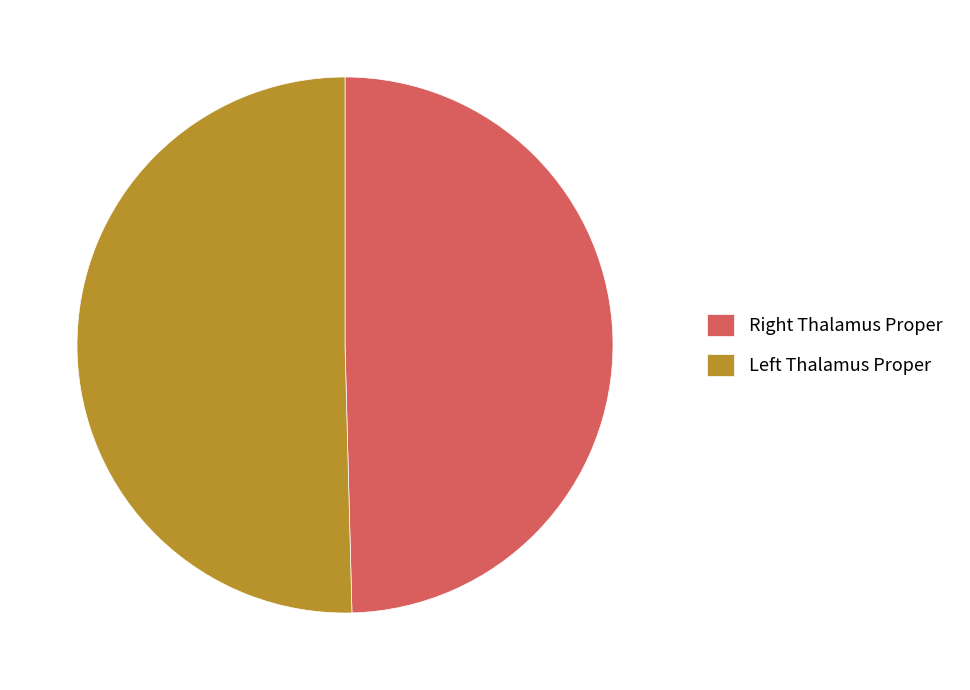

Rank the categories by value from lowest to highest.

Right Thalamus Proper, Left Thalamus Proper